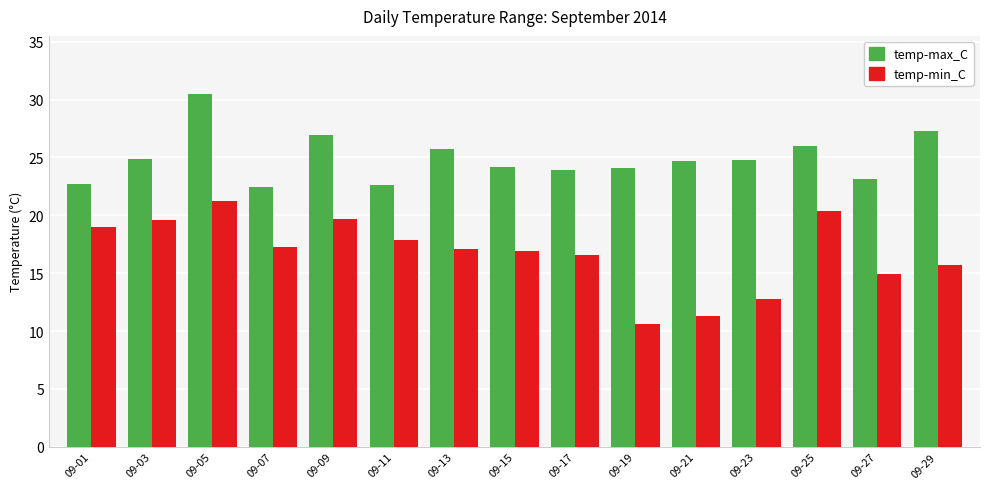

What is the lowest value of the temp-max_C series?

22.4